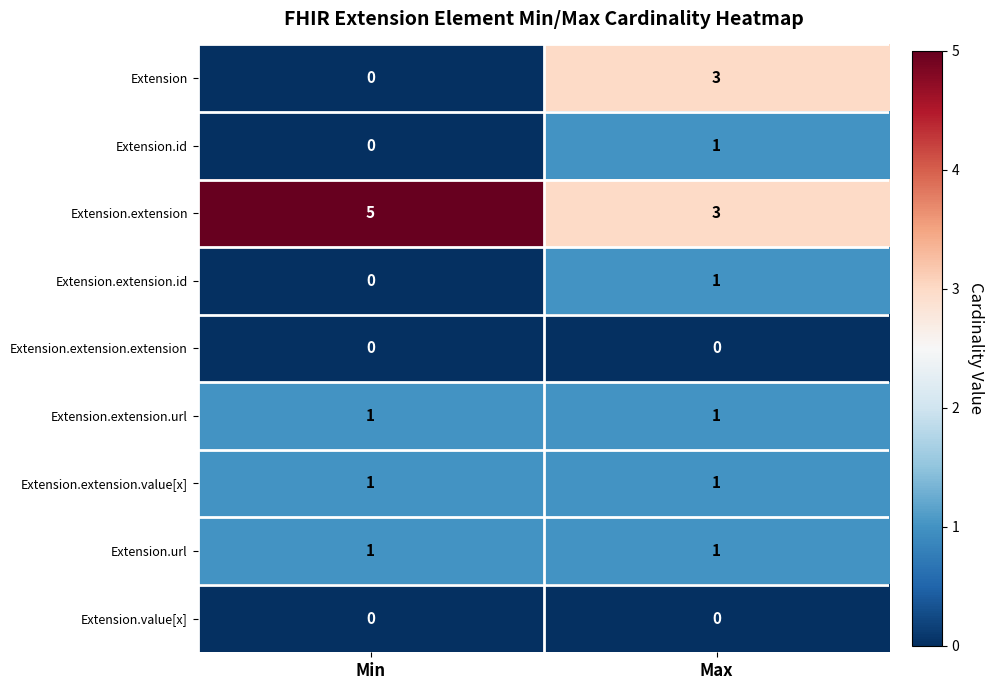

Reading right to left, what are all the values shown in this chart?

Extension: Max=3	Min=0
Extension.id: Max=1	Min=0
Extension.extension: Max=3	Min=5
Extension.extension.id: Max=1	Min=0
Extension.extension.extension: Max=0	Min=0
Extension.extension.url: Max=1	Min=1
Extension.extension.value[x]: Max=1	Min=1
Extension.url: Max=1	Min=1
Extension.value[x]: Max=0	Min=0